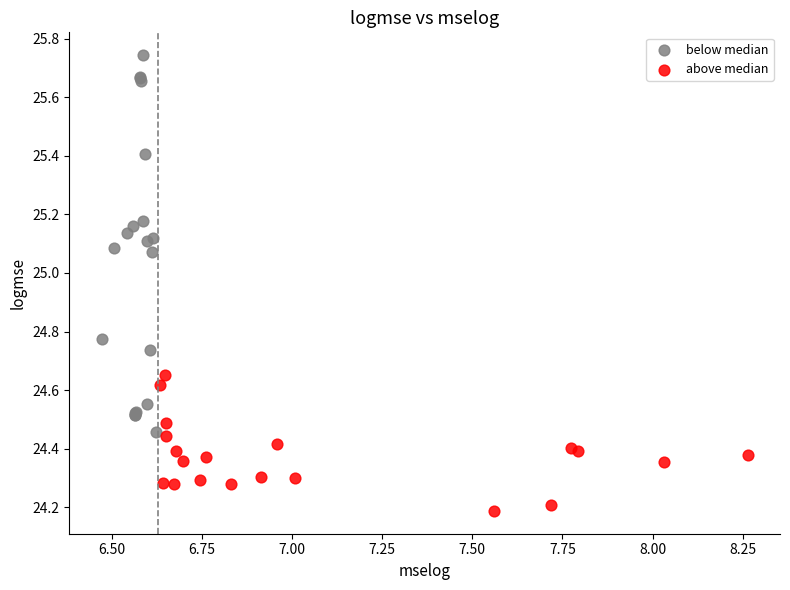

Which series reaches the maximum Y coordinate?

below median